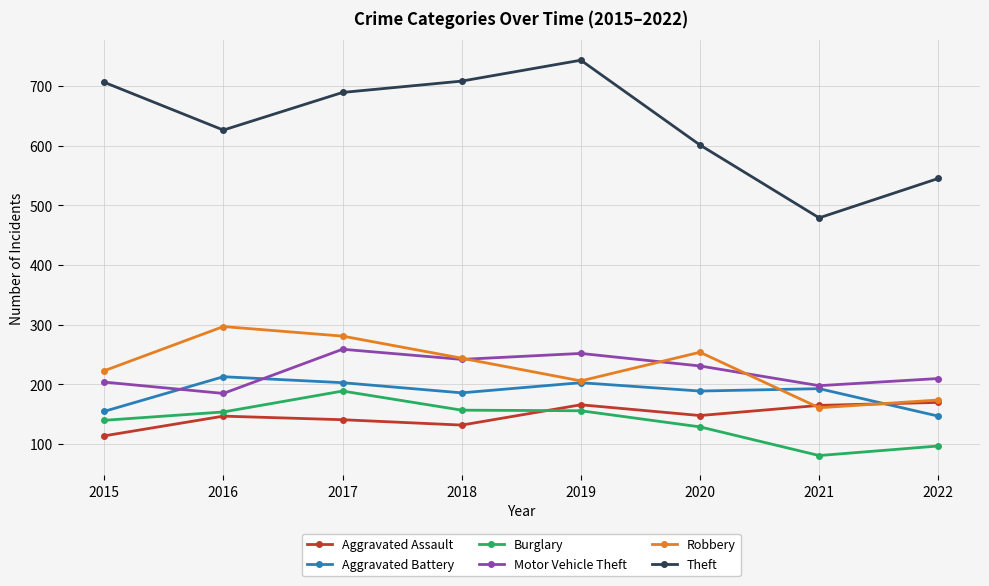

True or false: Aggravated Battery has more than 0 points higher than both neighbors.

True